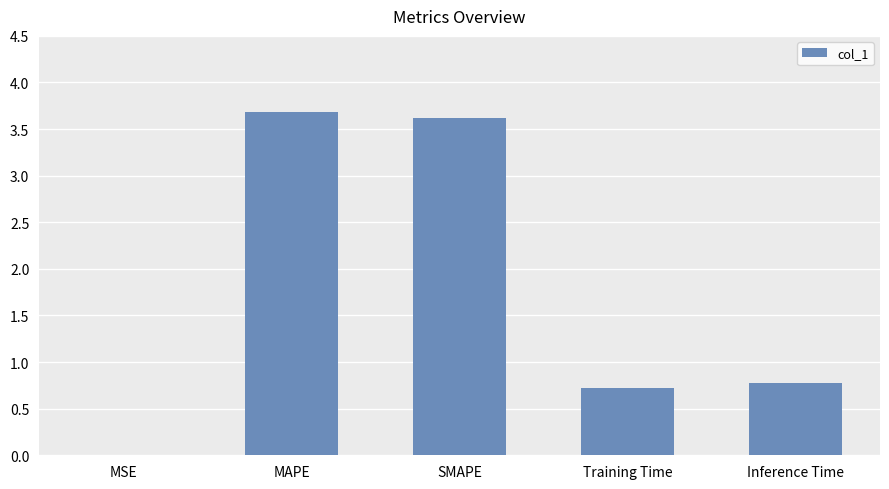

The value at Inference Time is 0.8. True or false?

True